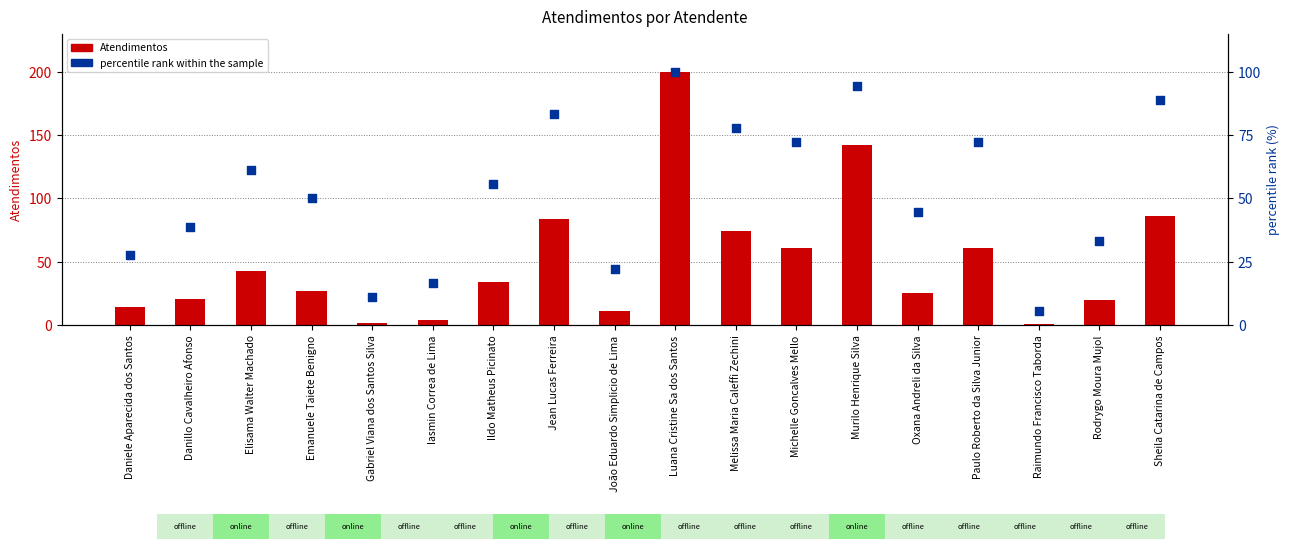

Approximately how many times larger is the value at Danillo Cavalheiro Afonso compared to João Eduardo Simplicio de Lima?

1.8